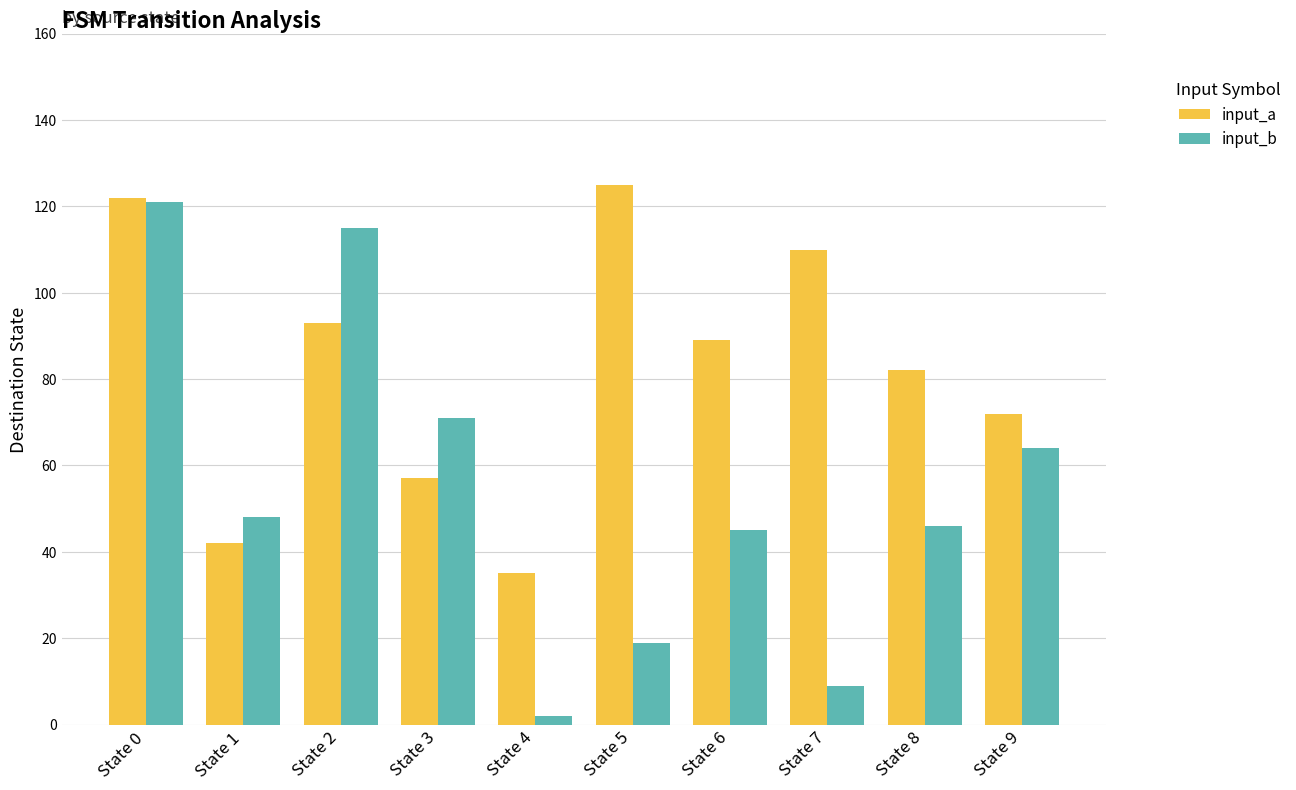

At which category is the sum across all series the highest?

State 0